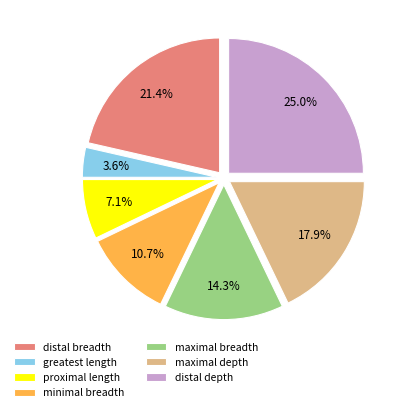

Is there any slice that represents more than half of the pie?

No